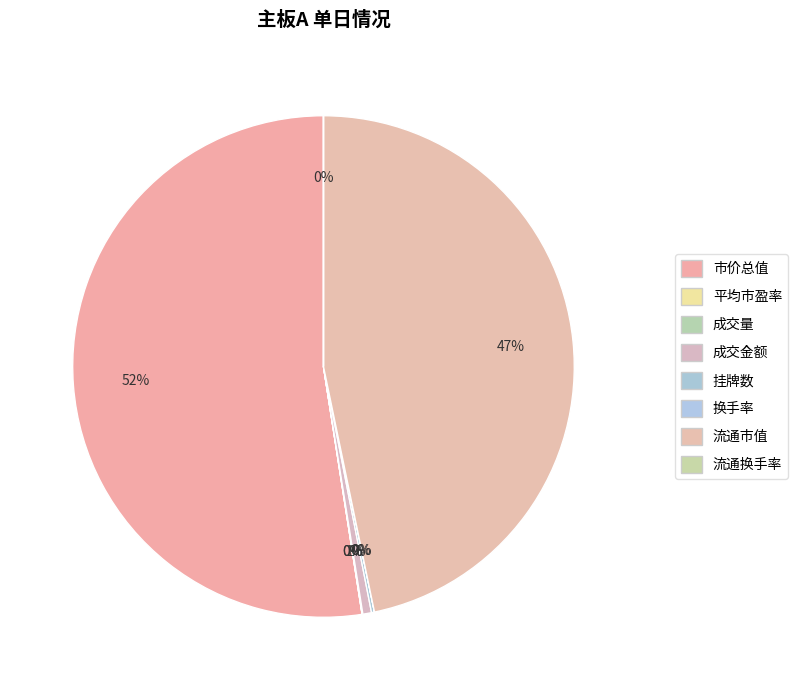

Which category has the biggest portion of the pie?

市价总值